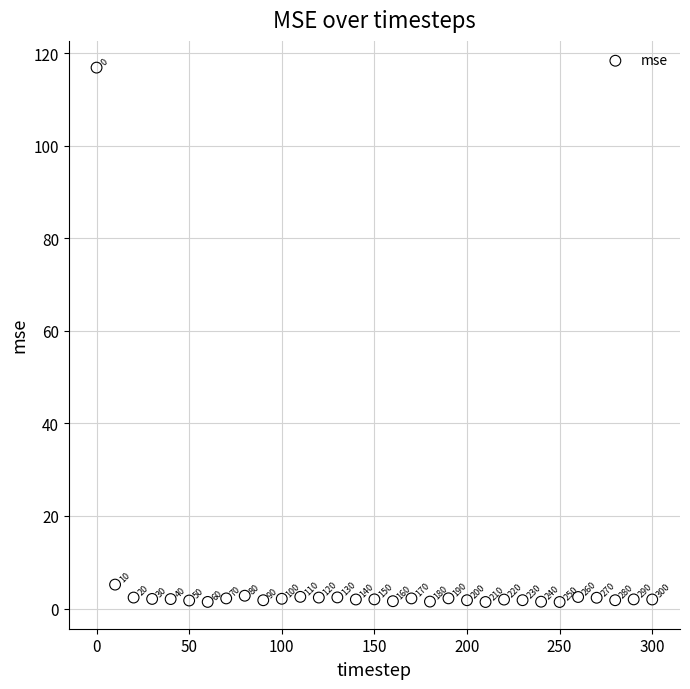

What is the range of X values (max minus min)?

300.0